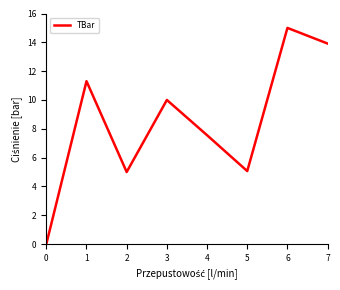

What is the change in value from 2 to 7?

+8.9